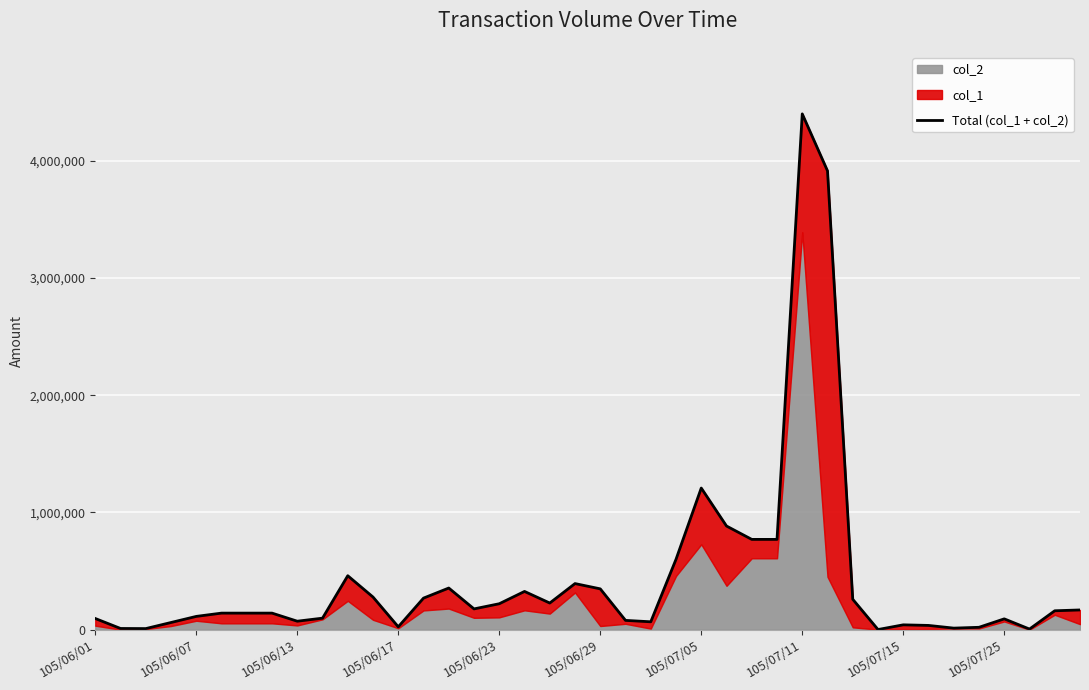

What is the sum of all values?

17447000